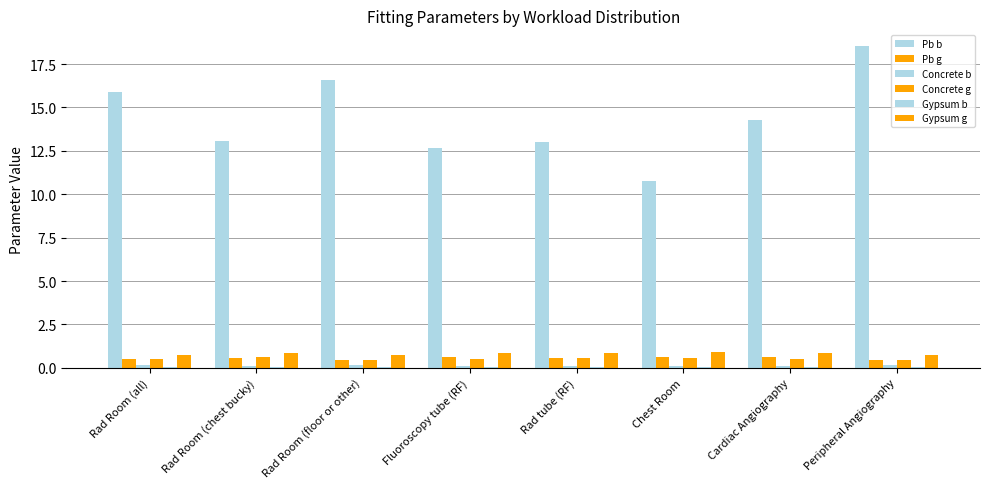

Rank the series at Cardiac Angiography from highest to lowest value.

Pb b, Gypsum g, Pb g, Concrete g, Concrete b, Gypsum b